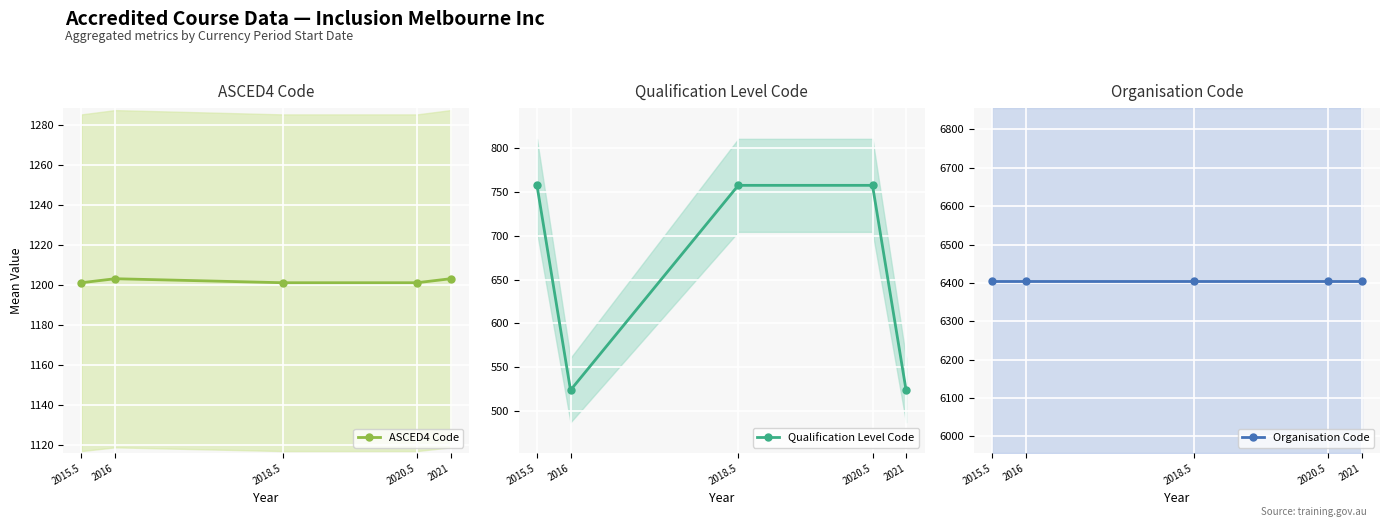

Between 2015.5 and 2020.5, which is larger?

2015.5